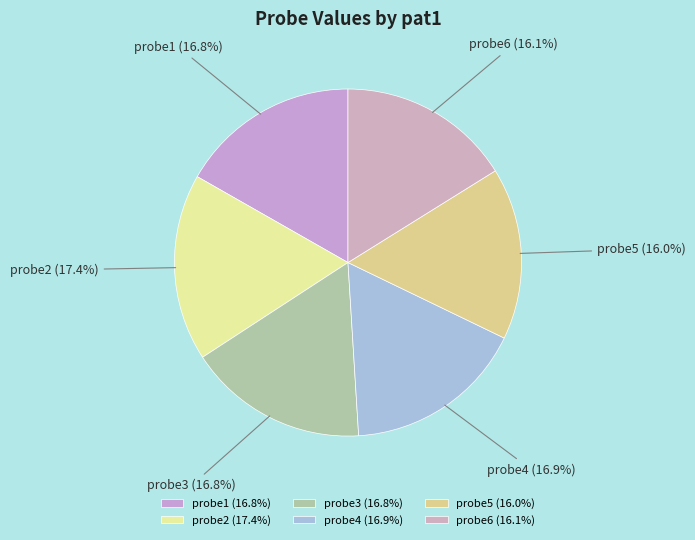

Approximately how many times larger is the value at probe4 compared to probe1?

1.0